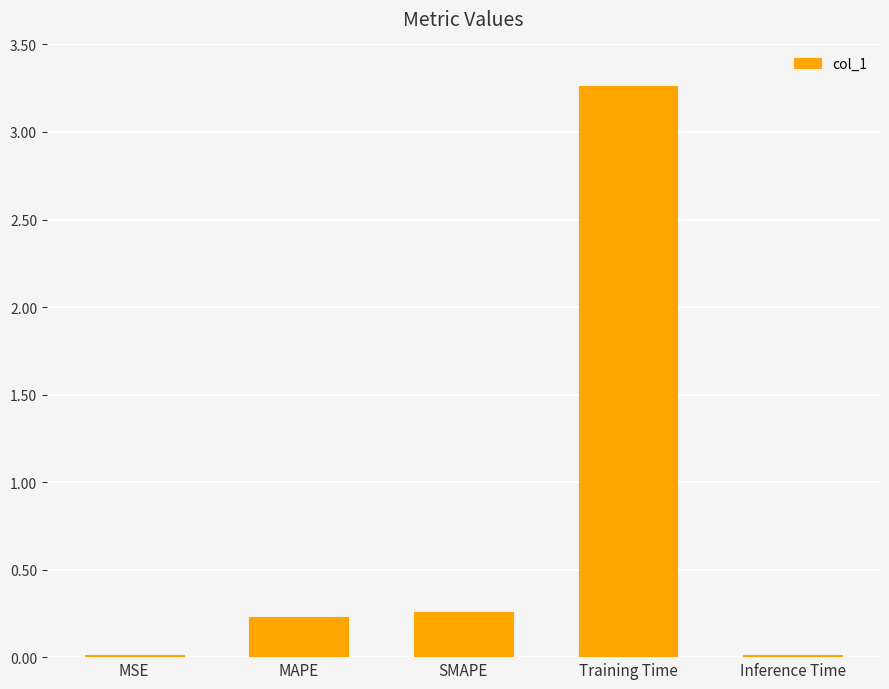

True or false: the data shows 0.0 at MSE.

True